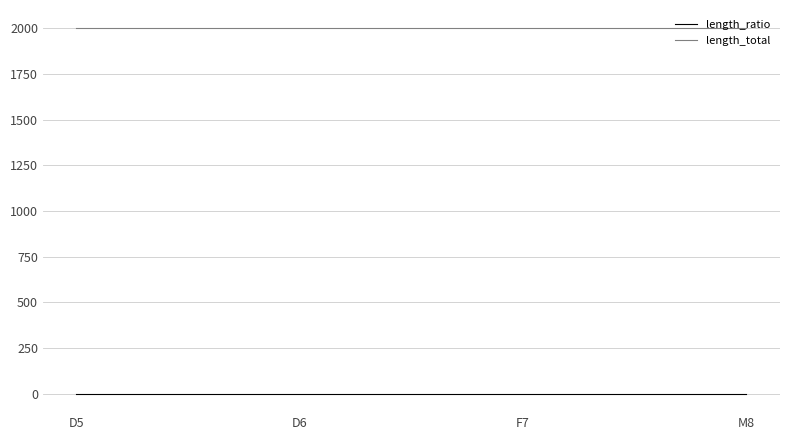

What is the highest value of the length_total series?

2000.0